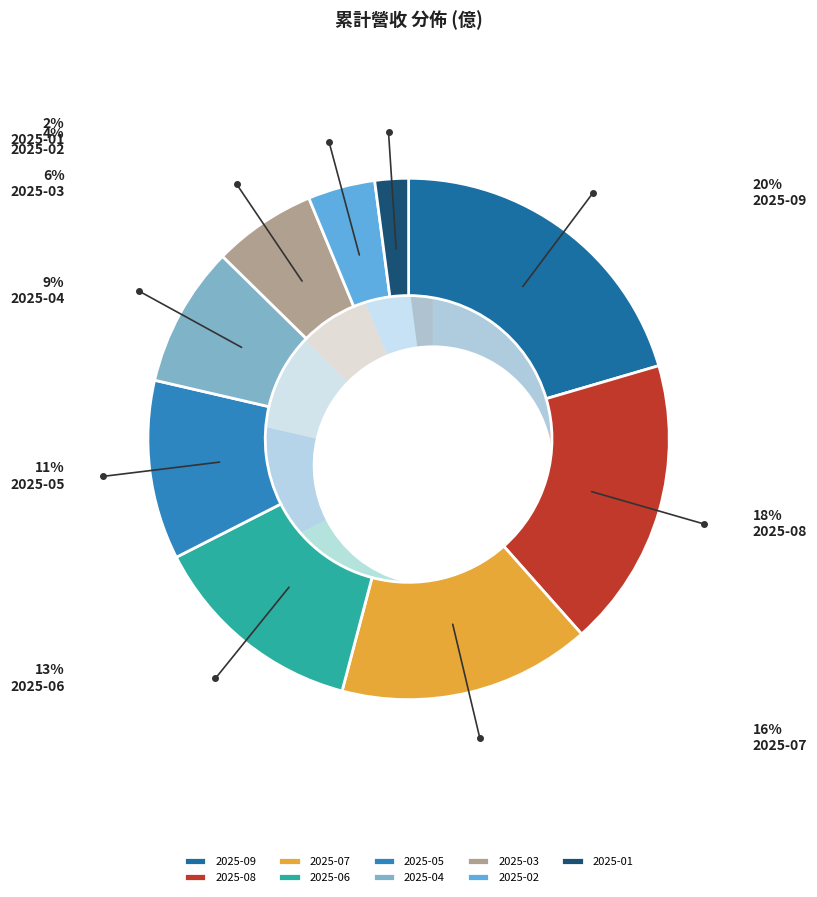

How many segments does this pie chart have?

9